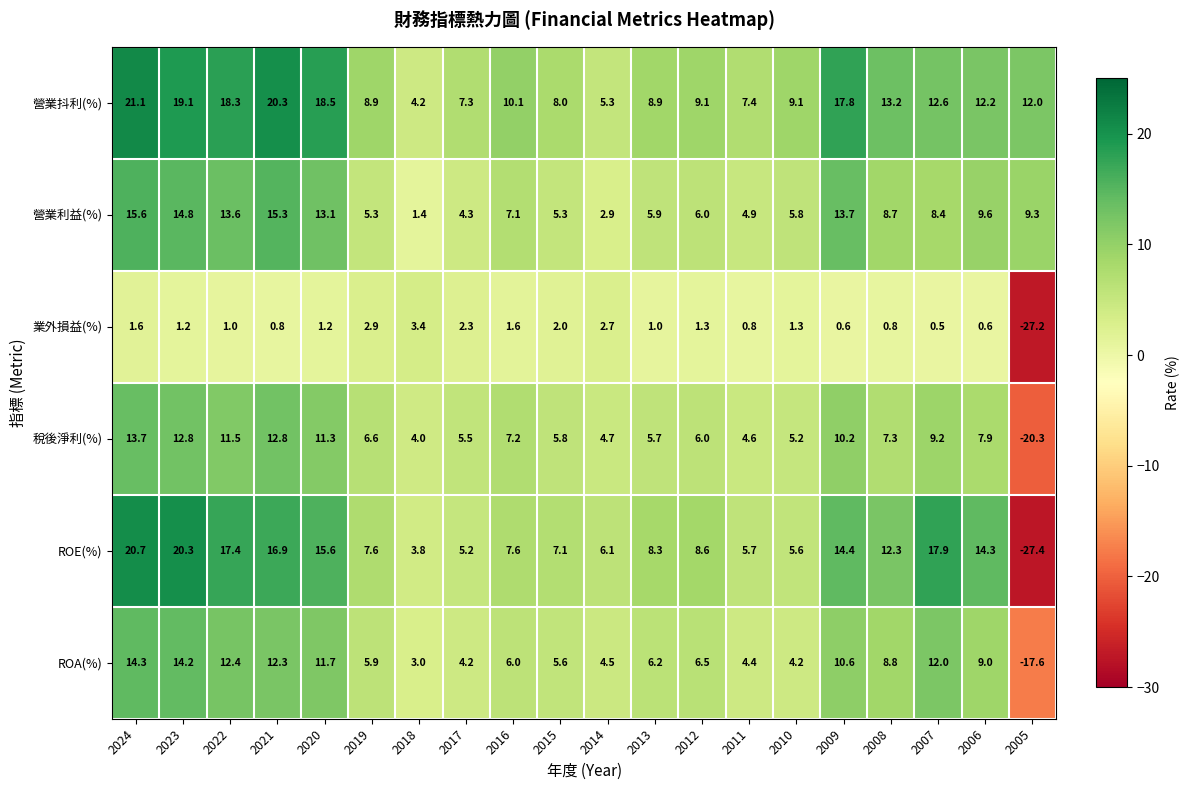

Is it true that 業外損益(%) equals 0.6 at 2006?

True